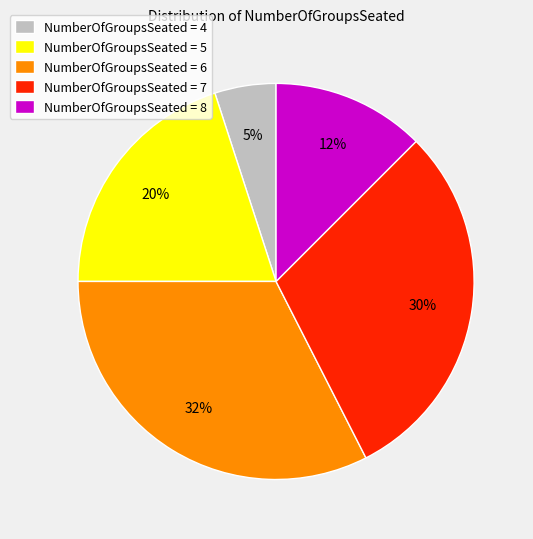

What is the smallest slice in the pie chart?

NumberOfGroupsSeated = 4